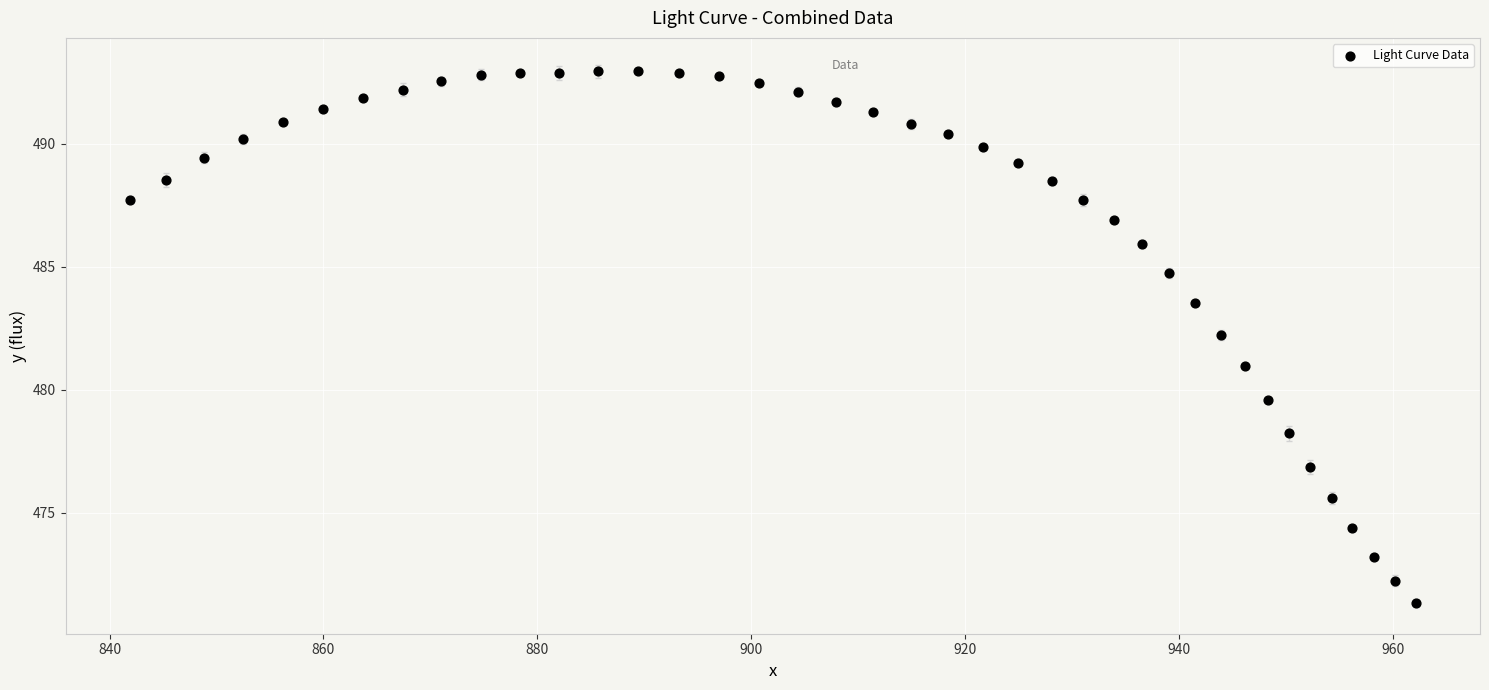

What is the range of X values (max minus min)?

120.2